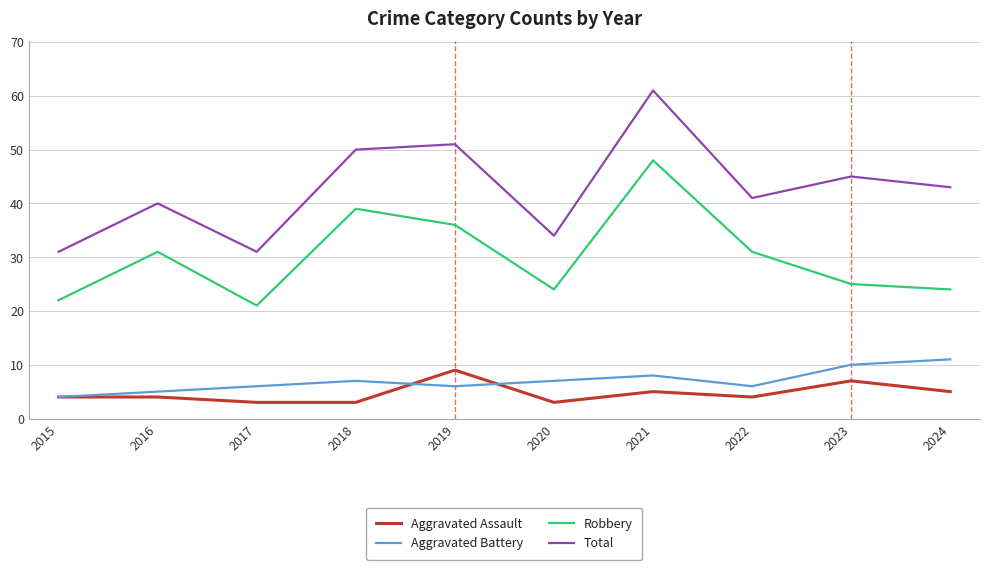

Reading left to right, transcribe all the data shown in this chart.

Aggravated Assault: 4	4	3	3	9	3	5	4	7	5
Aggravated Battery: 4	5	6	7	6	7	8	6	10	11
Robbery: 22	31	21	39	36	24	48	31	25	24
Total: 31	40	31	50	51	34	61	41	45	43